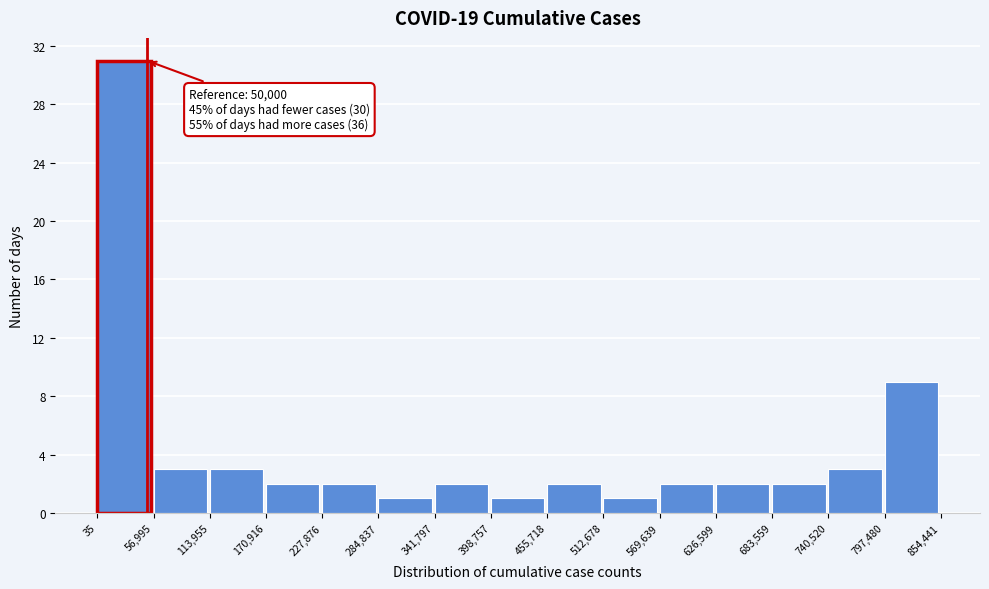

Which range on the x-axis has the tallest bar?

35 to 56,995